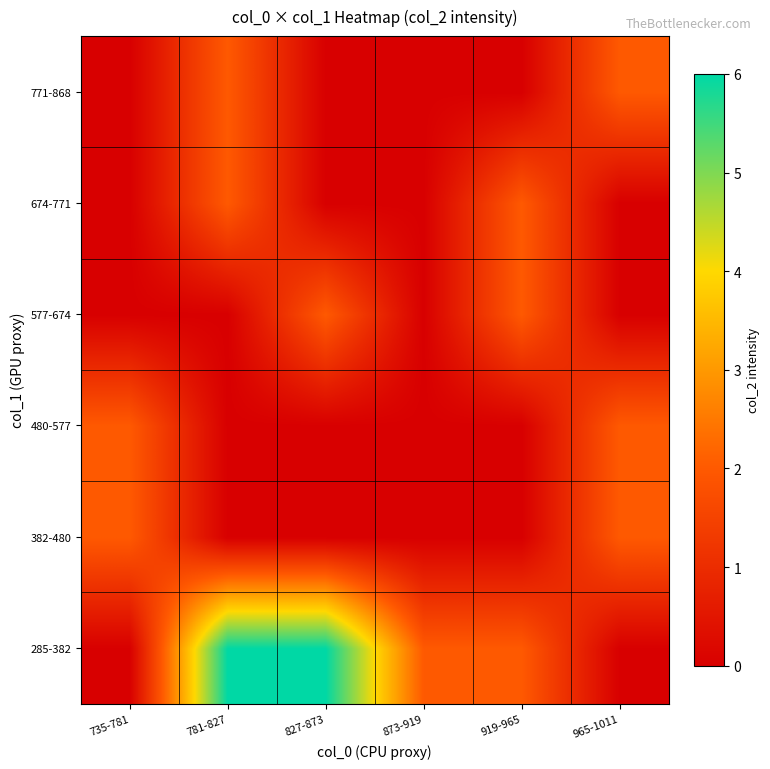

What is the total value across all series at 735-781?

4